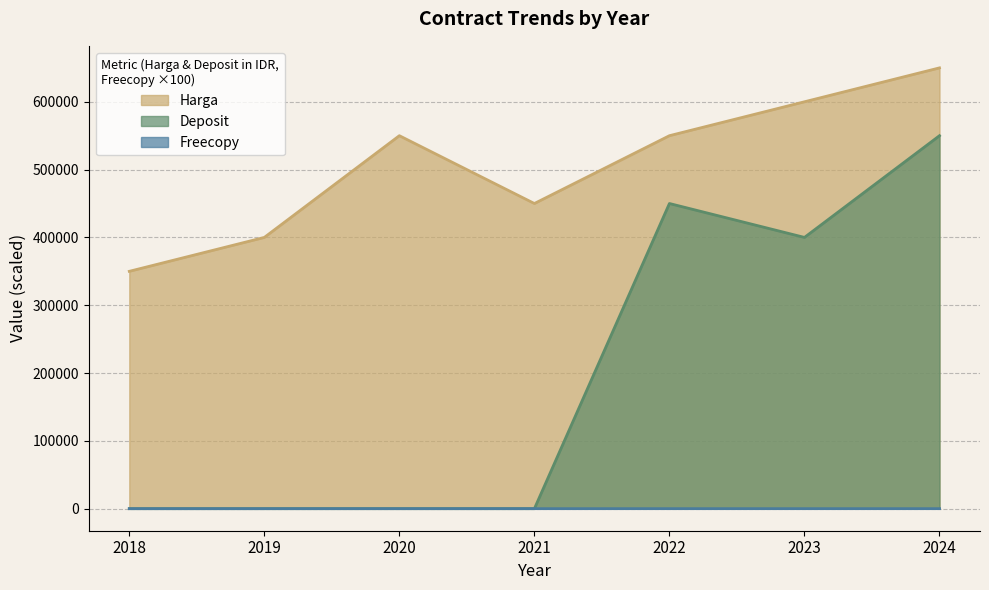

What is the difference between the highest and lowest values at 2019?

400000